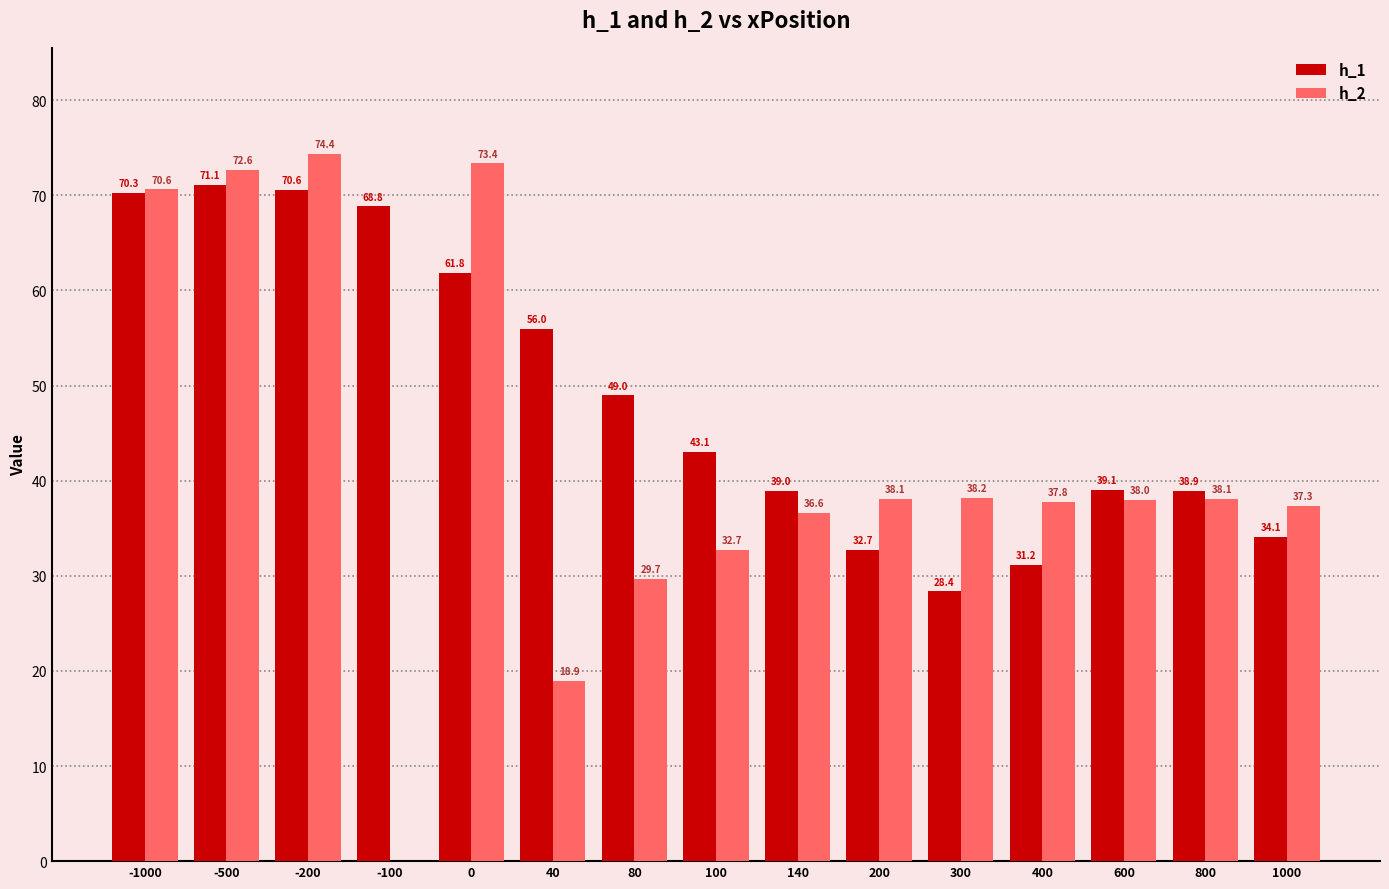

The value of h_1 at 80 is 49.0. True or false?

True